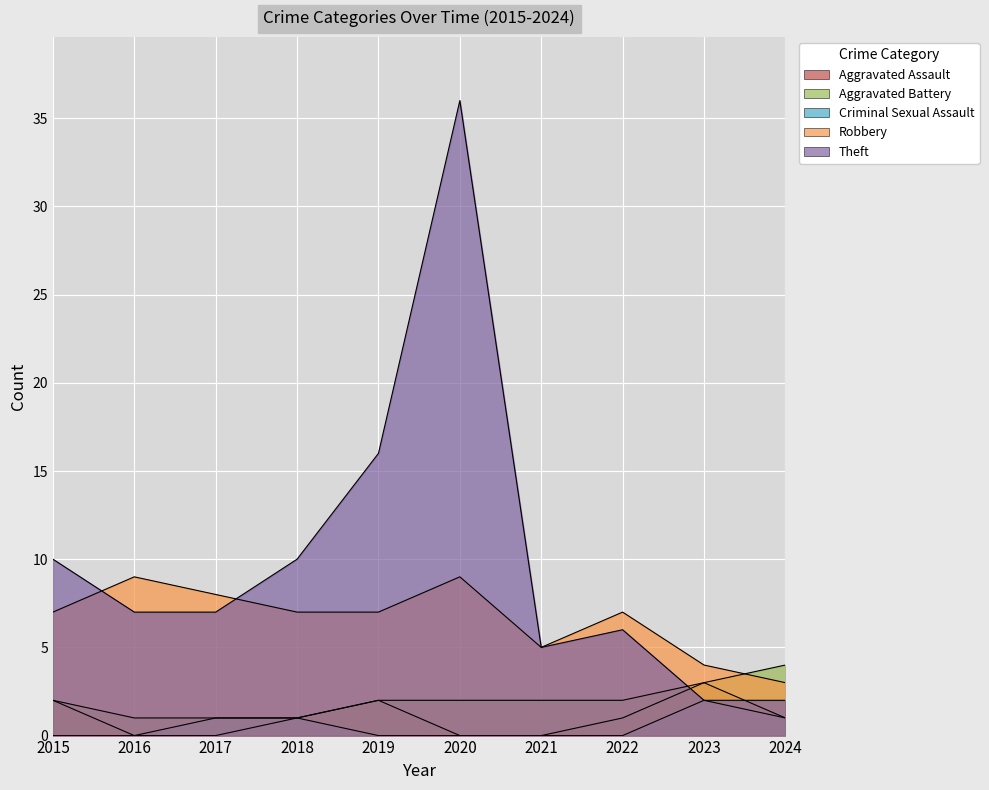

At how many categories does at least one series exceed 12?

2